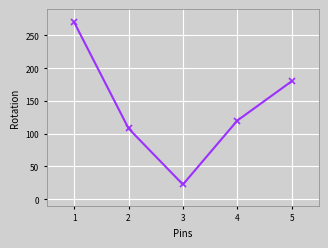

What is the maximum value shown in the chart?

270.0